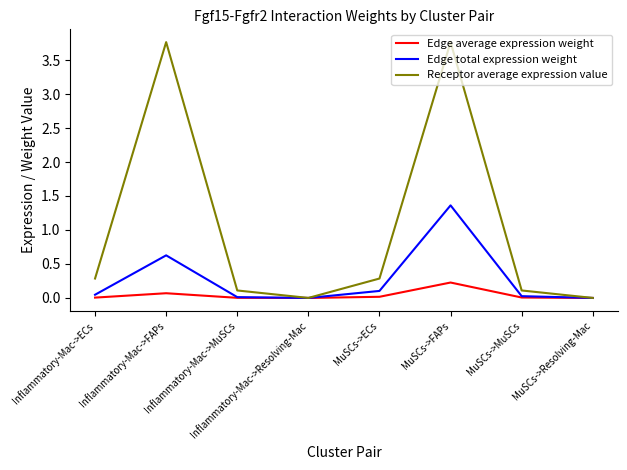

How many lines are shown in the chart?

3